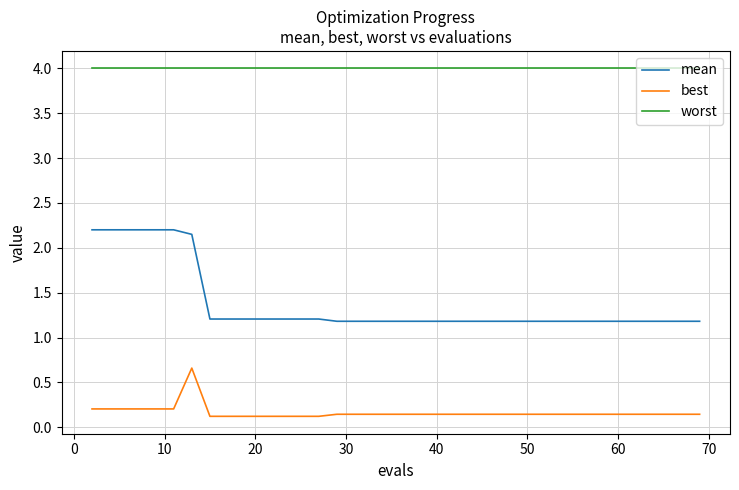

True or false: mean and best intersect in this chart.

False